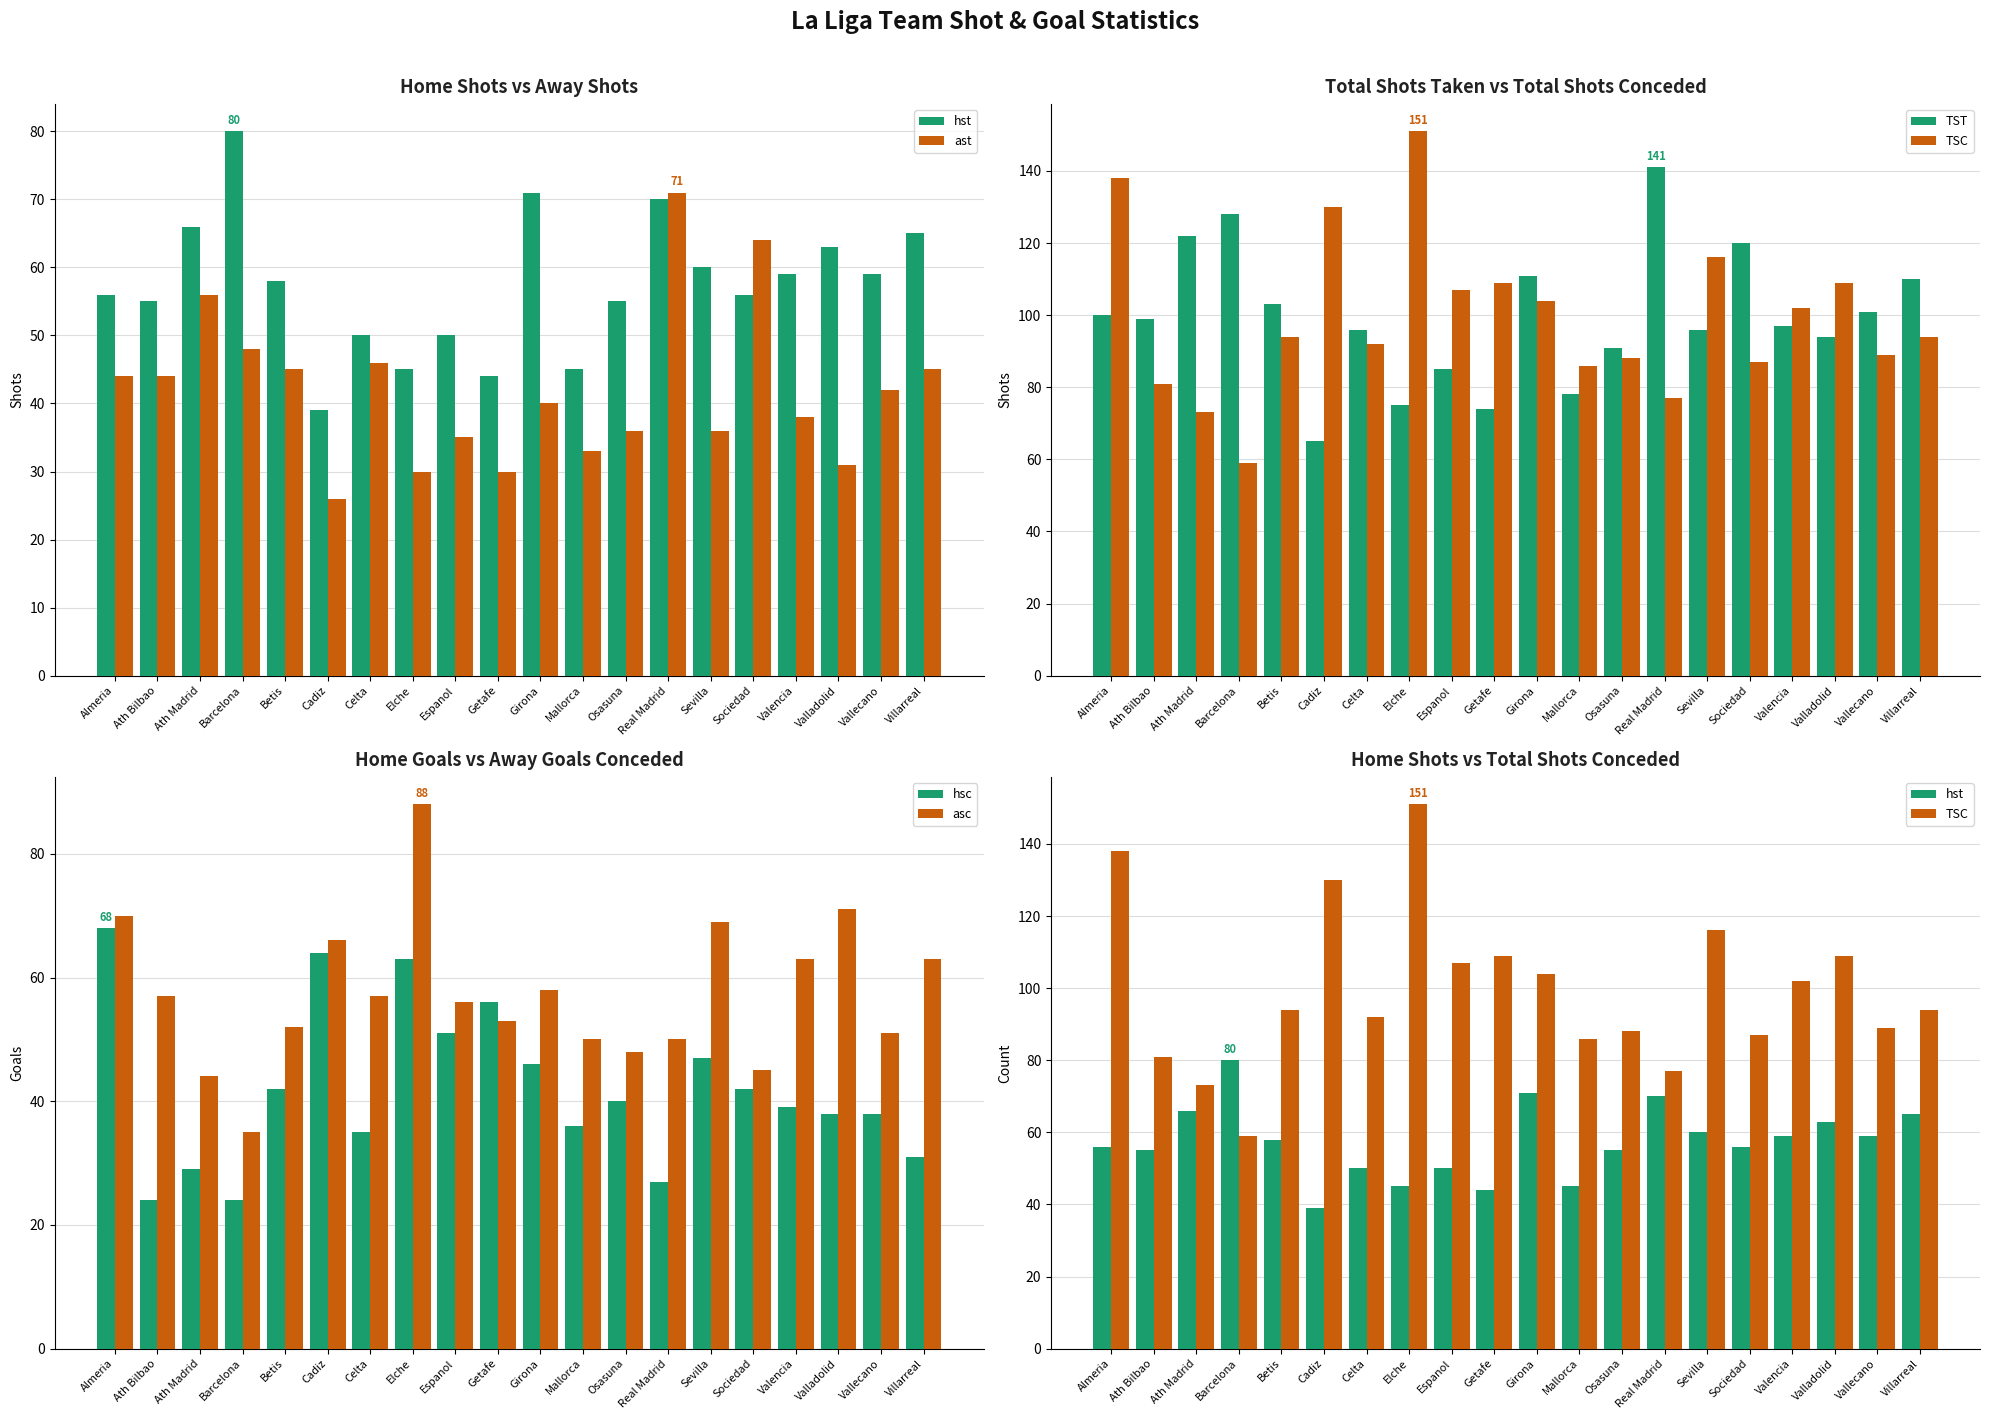

What is the sum of all ast values?

840